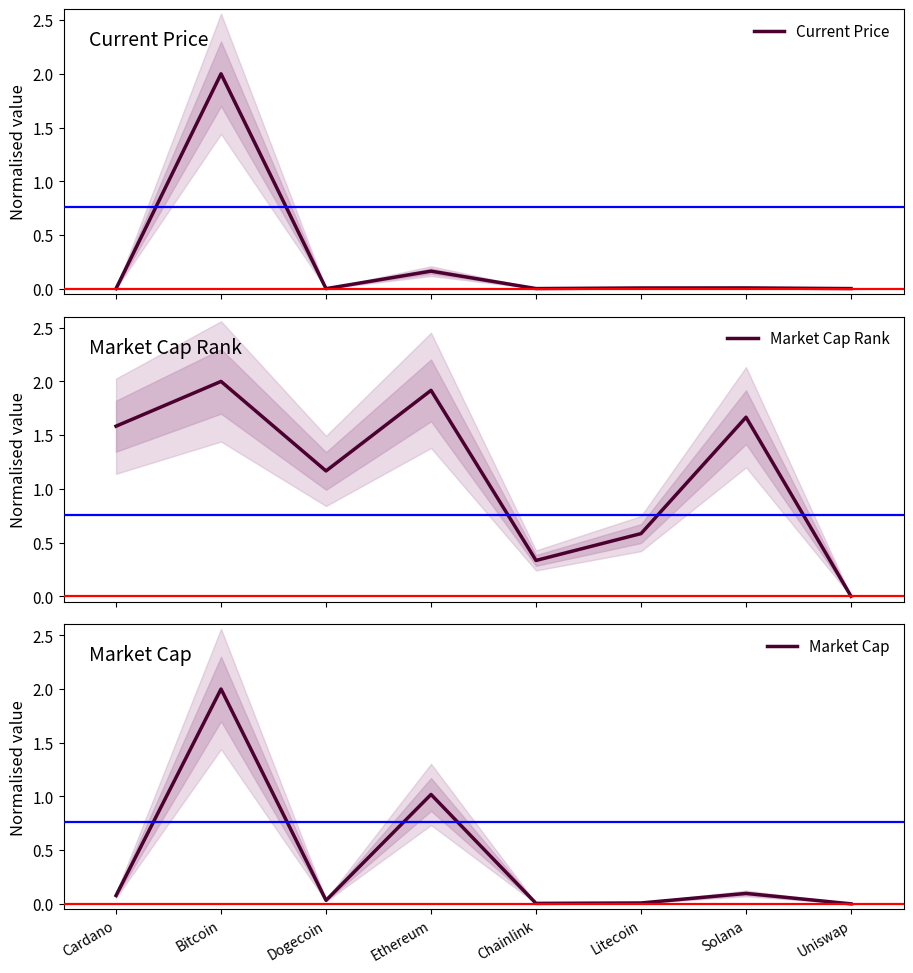

At which category does Market Cap Rank reach its first local peak?

Bitcoin